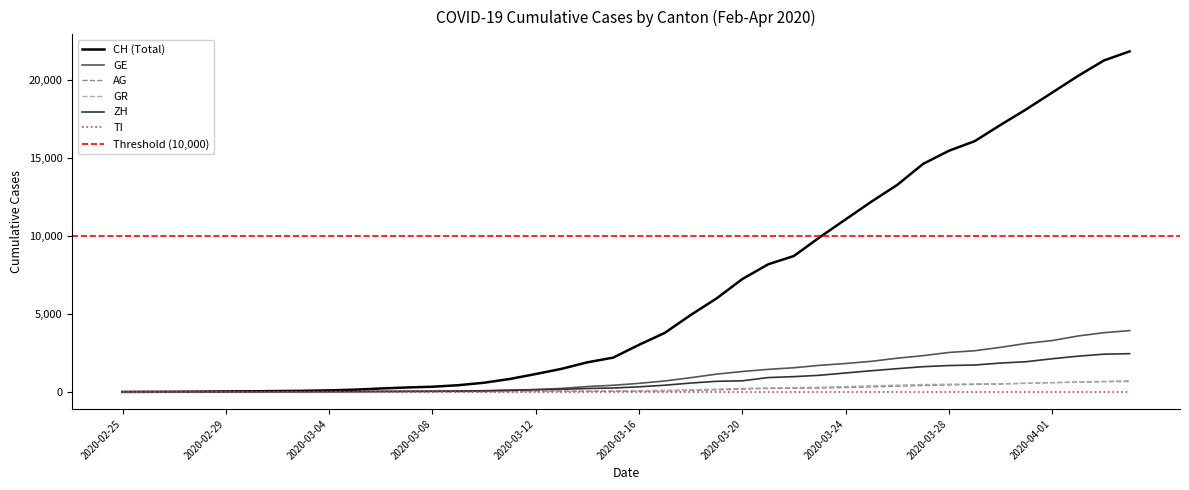

Which series has the largest total across all categories?

CH